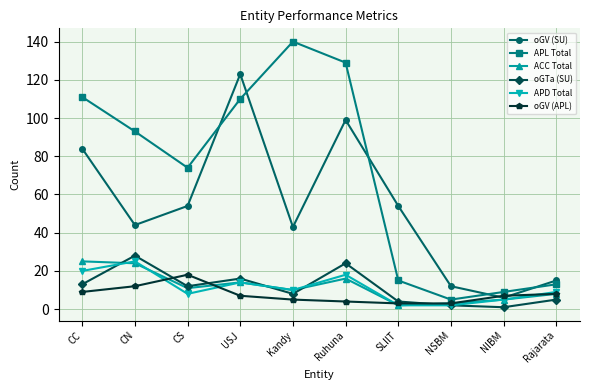

Where is the first local maximum for oGV (SU)?

USJ